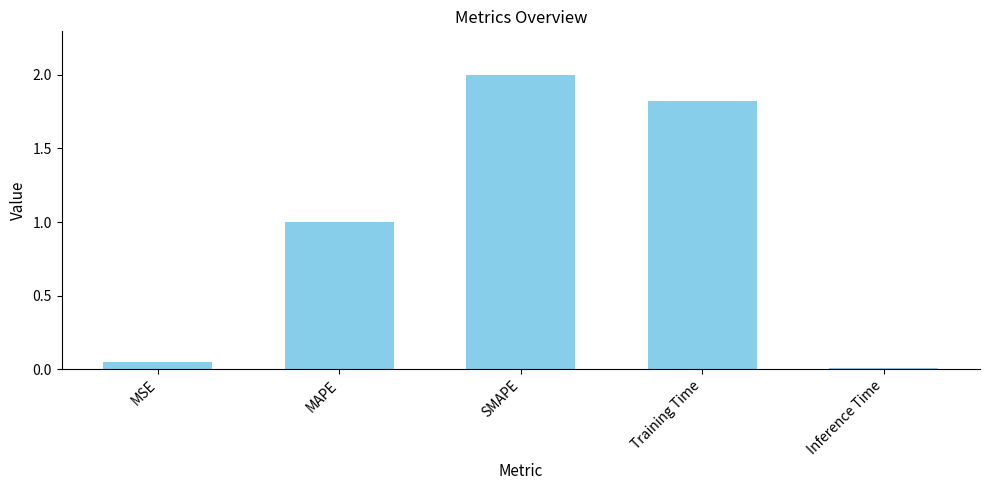

How many data points does each series have?

5